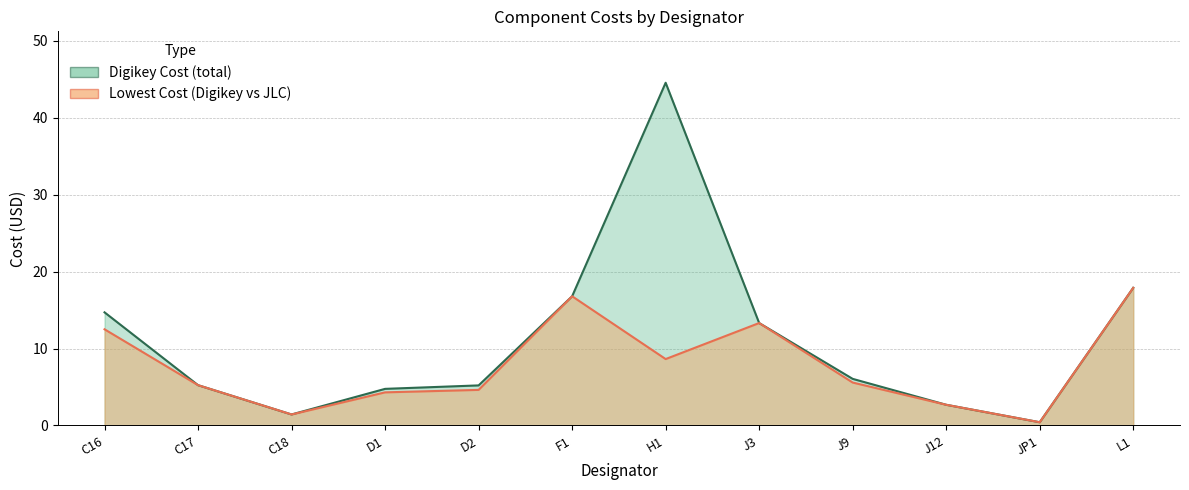

What is the average value of the Lowest Cost (Digikey vs JLC) series?

7.8